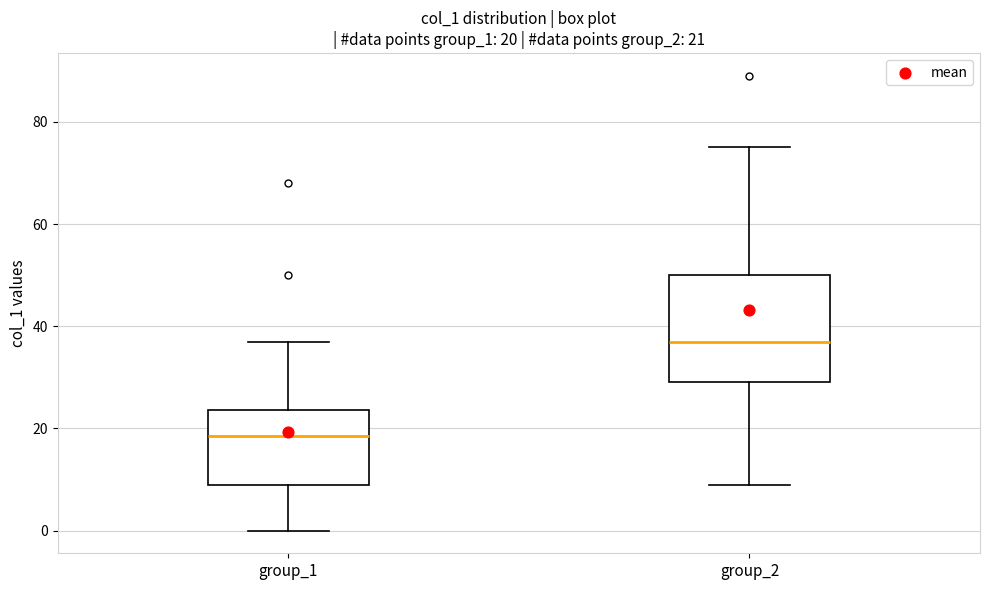

Comparing the boxes themselves (not the whiskers), which one is the tallest?

group_2